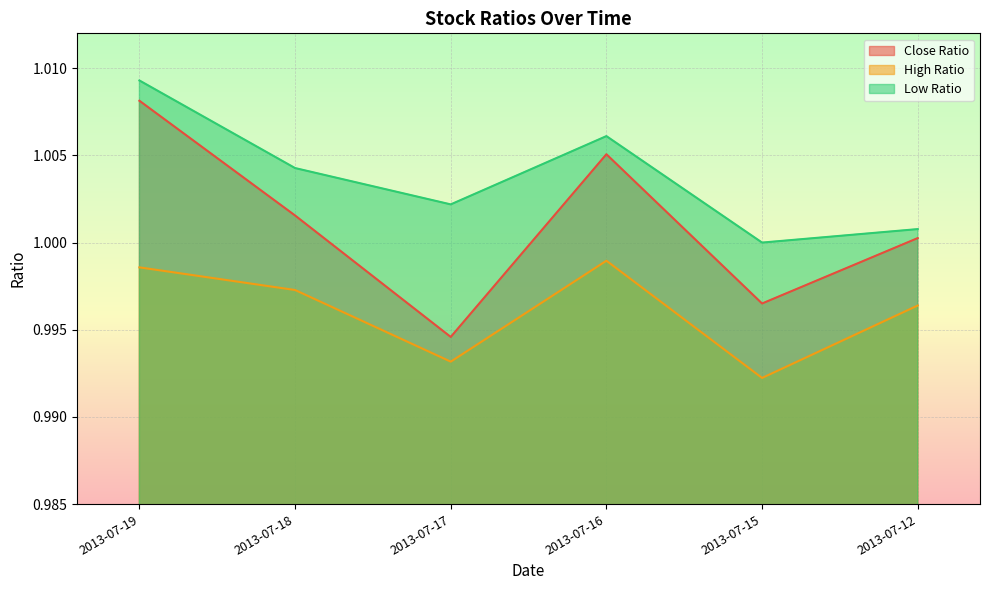

True or false: High Ratio has a value of 1.0 at 2013-07-18.

True